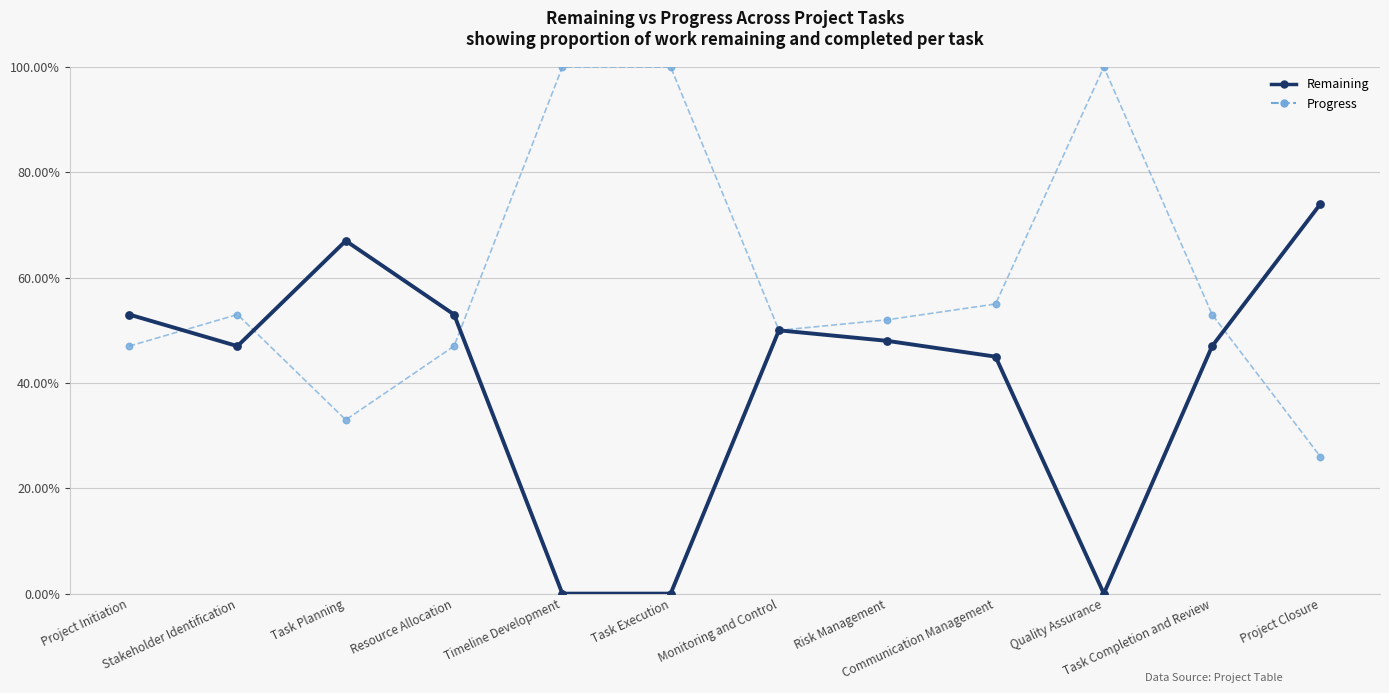

Does the chart have visible grid lines?

Yes